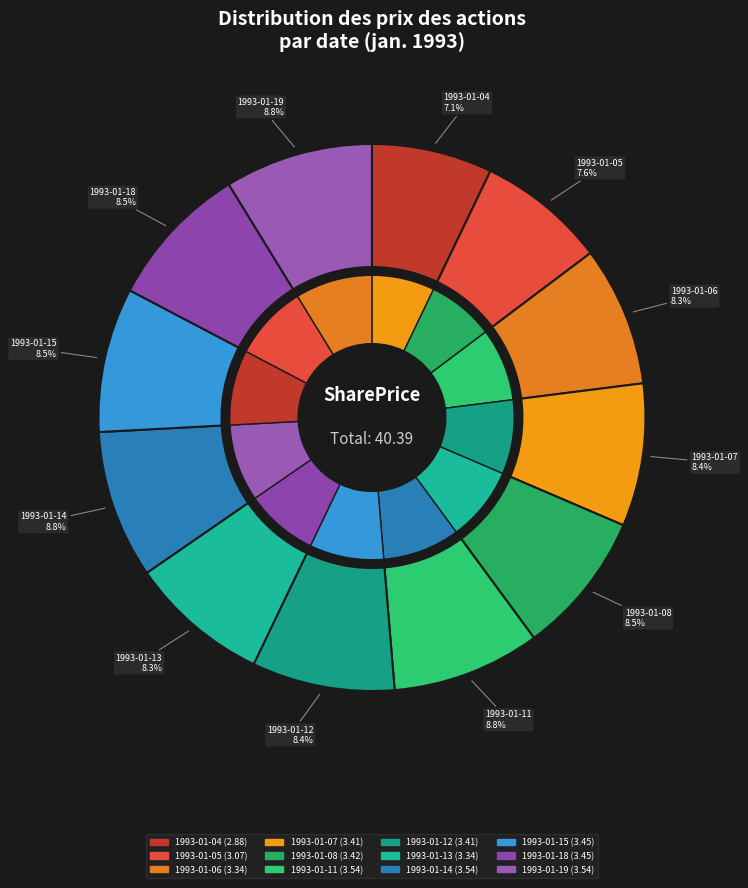

What percentage is the 1993-01-14 slice, to the nearest percent?

9%